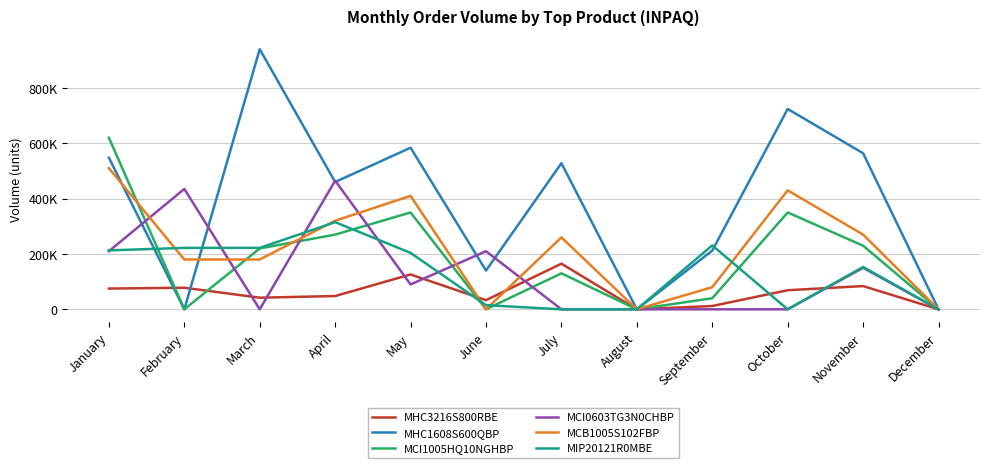

True or false: MIP20121R0MBE has more than 2 interior local peaks.

True